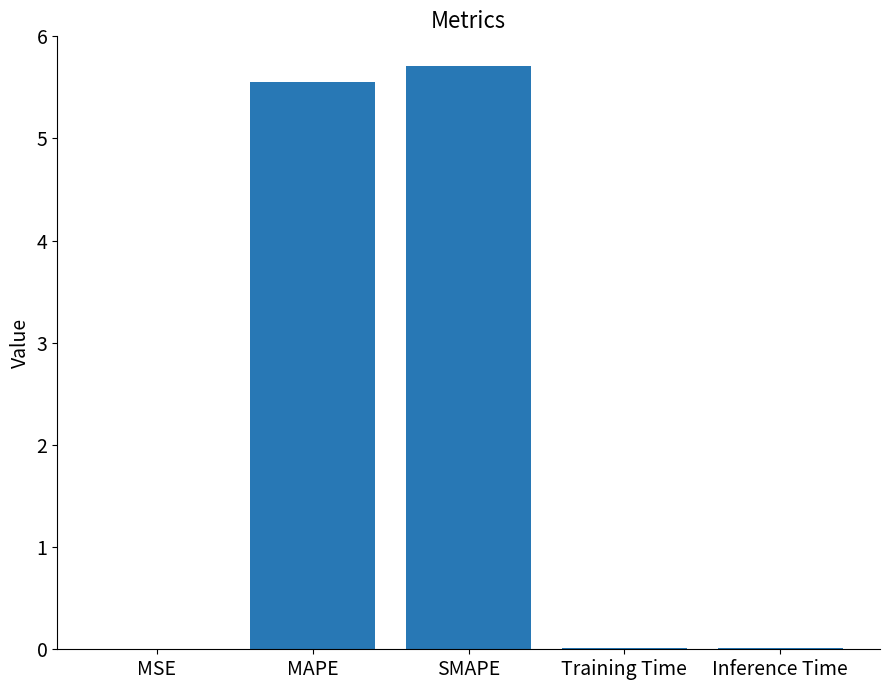

Is it true that the value at MSE is 0.0?

True